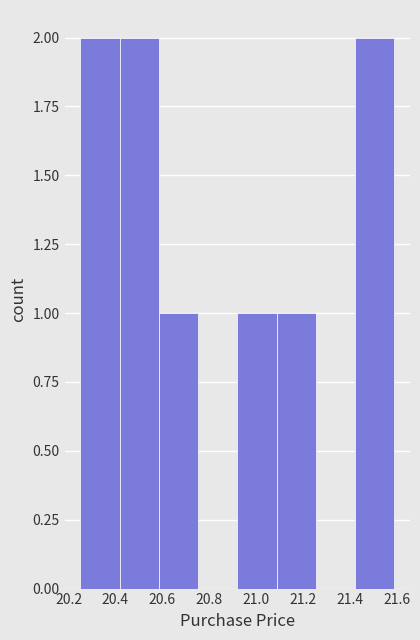

Reading left to right, transcribe this chart: for each bar, give the range it covers on the x-axis and its height. Neither the bar edges nor the heights are printed on the chart, so give them approximately, as read against the axes.

20.26 to 20.42: 2
20.42 to 20.58: 2
20.58 to 20.76: 1
20.76 to 20.92: 0
20.92 to 21.08: 1
21.08 to 21.26: 1
21.26 to 21.42: 0
21.42 to 21.60: 2